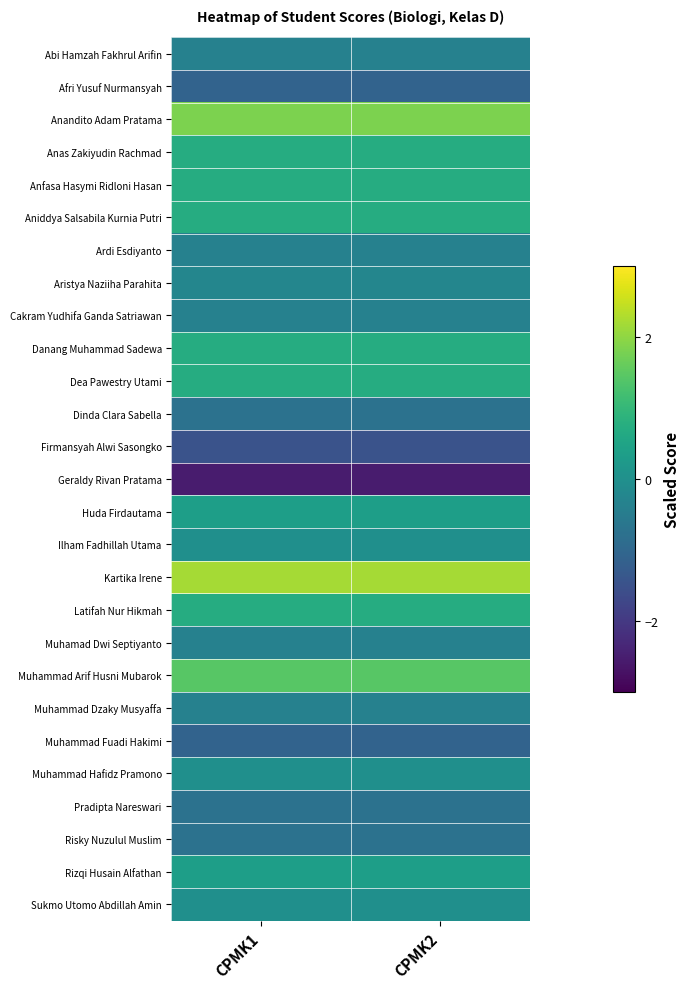

What is the minimum value shown in the chart?

-2.6